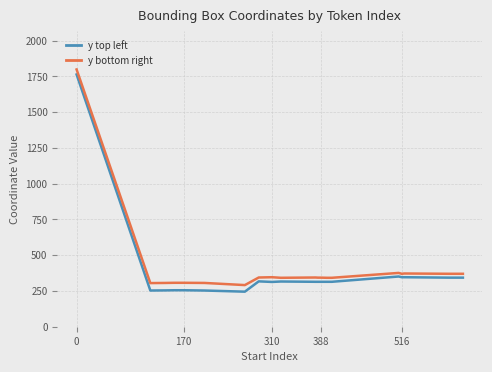

Which series has the largest total across all categories?

y bottom right